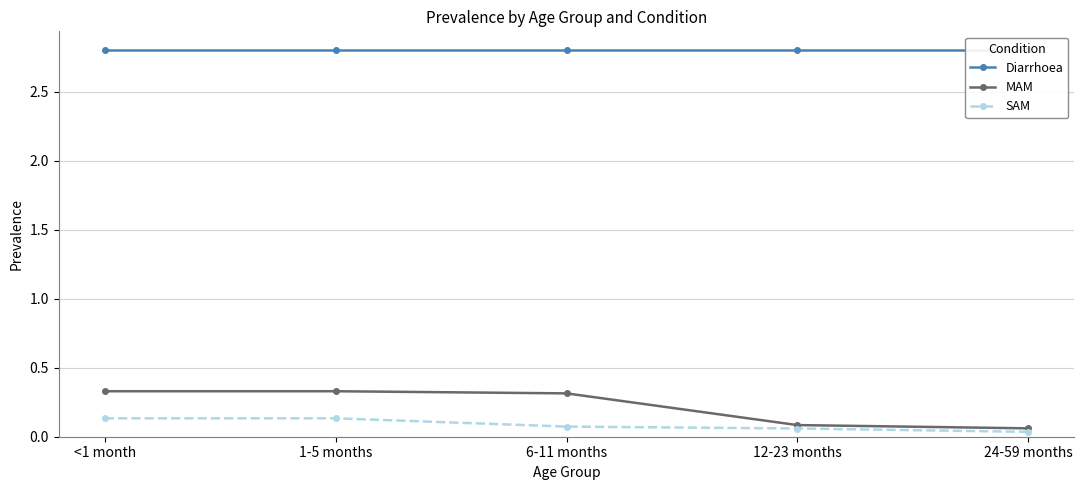

What is the approximate value of Diarrhoea at <1 month?

2.8